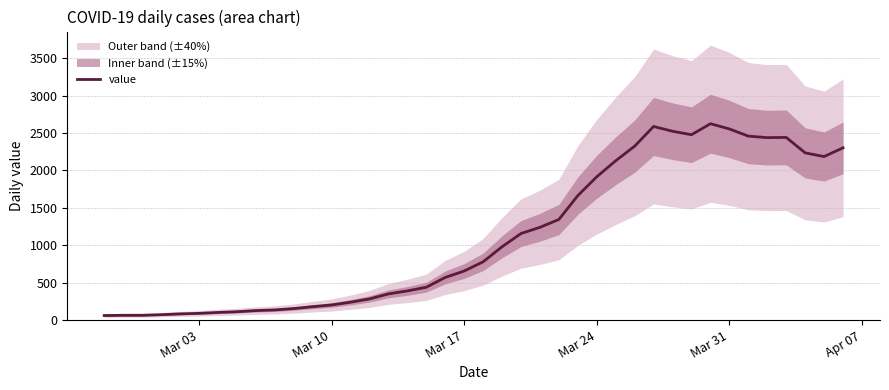

Does the chart have visible grid lines?

Yes